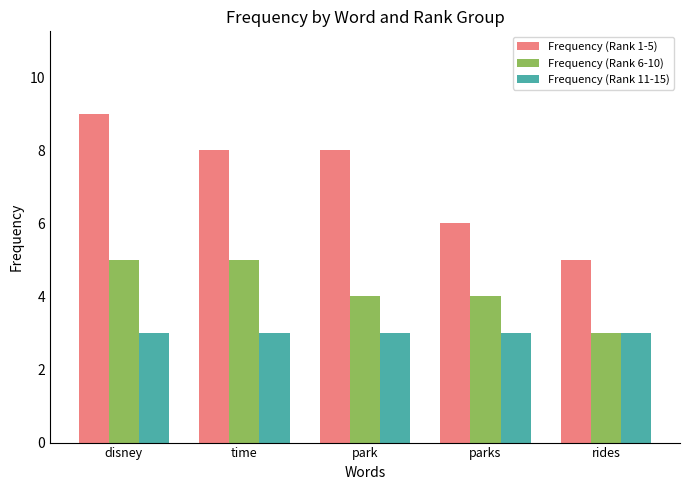

The value of Frequency (Rank 6-10) at disney is 1. True or false?

False